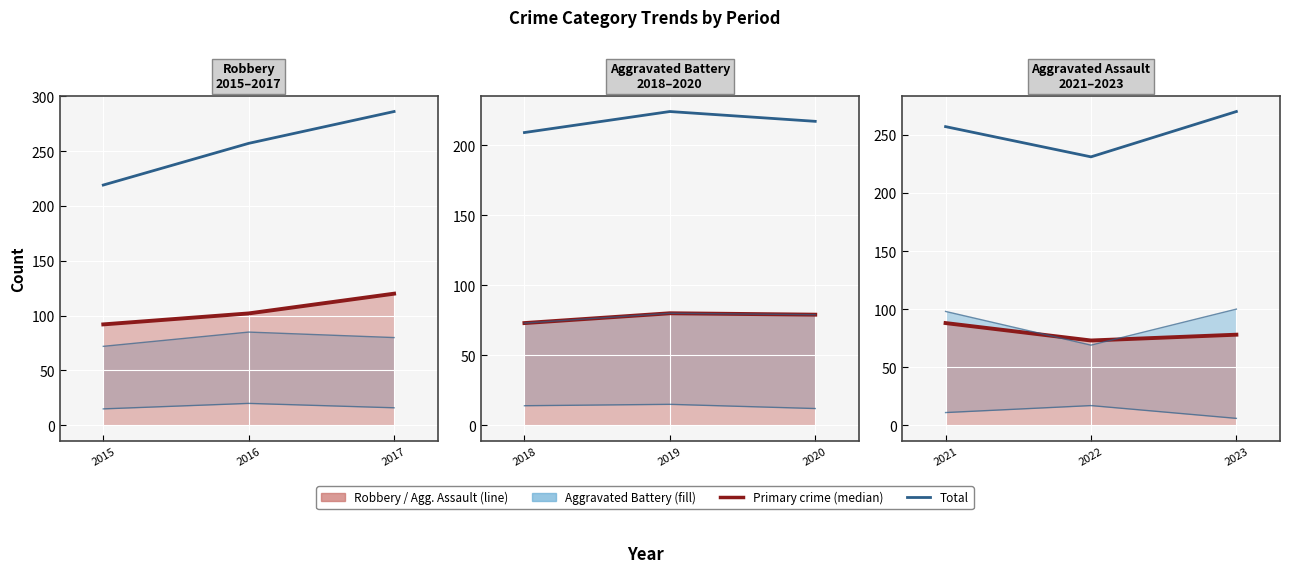

Which series has the widest spread of values?

Total